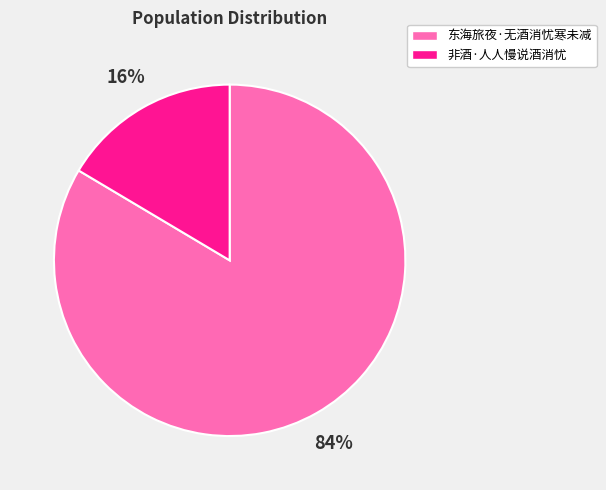

What is the smallest slice in the pie chart?

非酒·人人慢说酒消忧